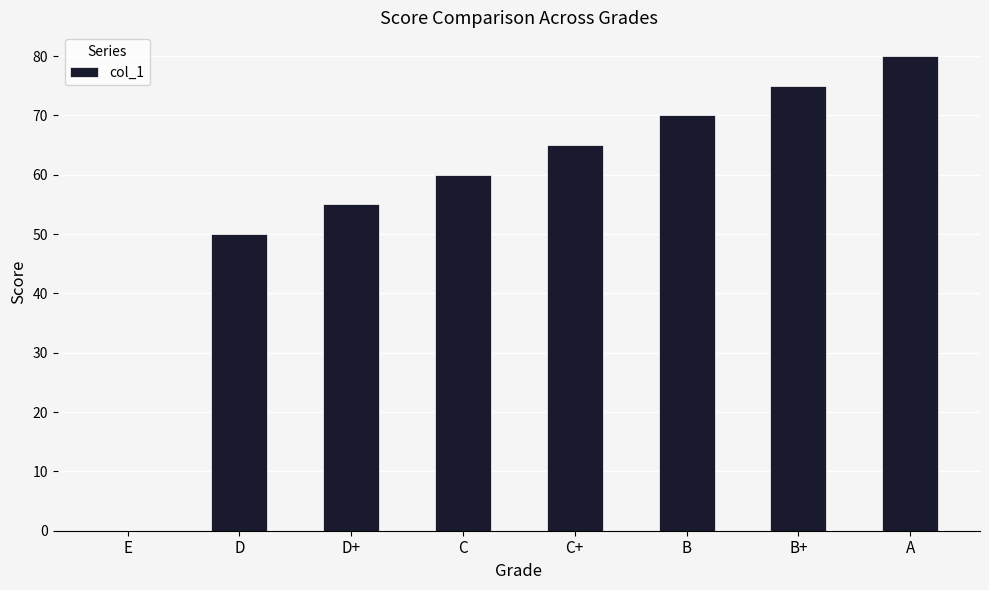

What is the average value?

57